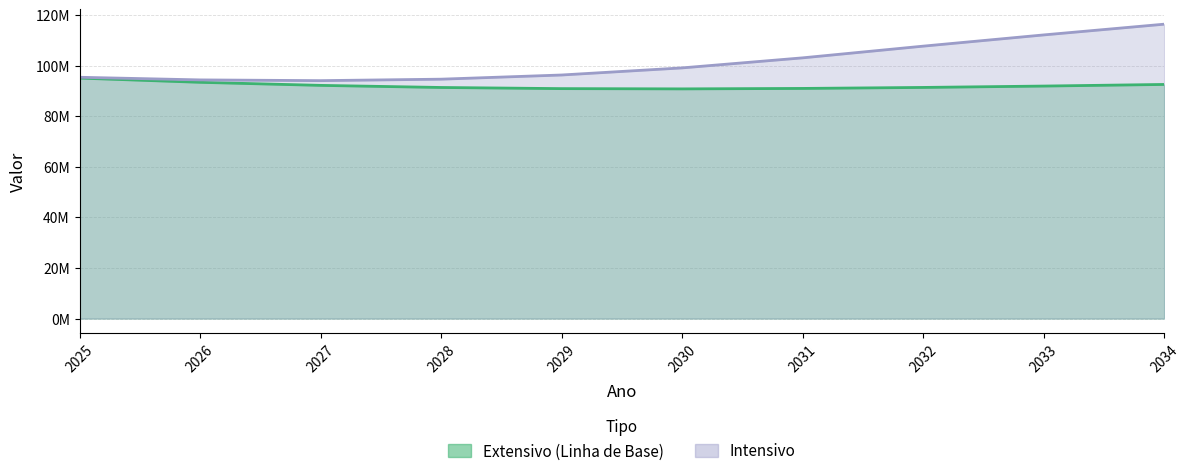

Which series has the widest spread of values?

Intensivo